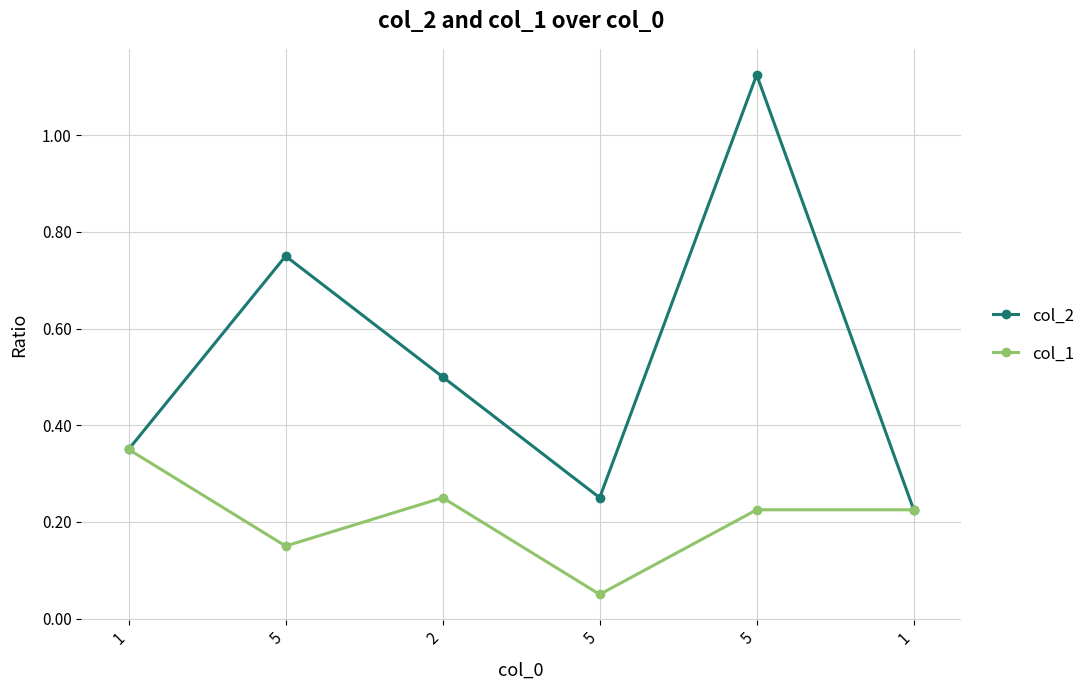

What are all the series names shown in the legend?

col_2, col_1